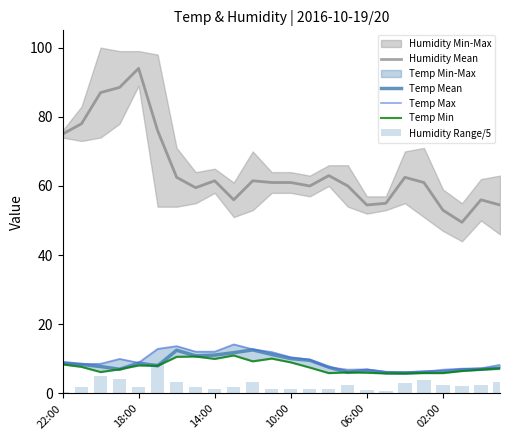

At how many categories does at least one series exceed 20?

24